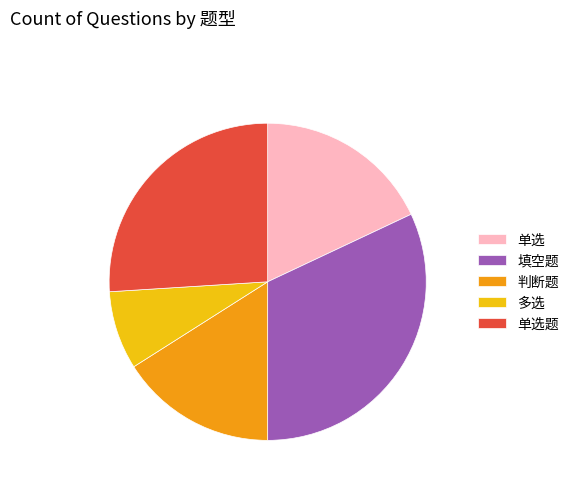

Combined, do 判断题 and 多选 account for over 50%?

No